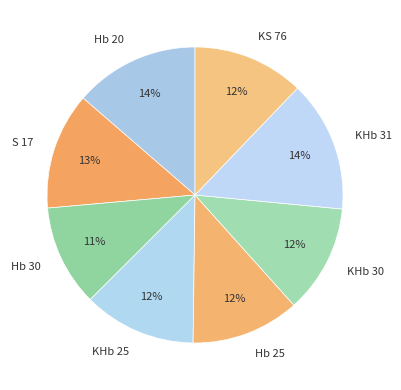

To the nearest percent, what is the average slice percentage?

12%